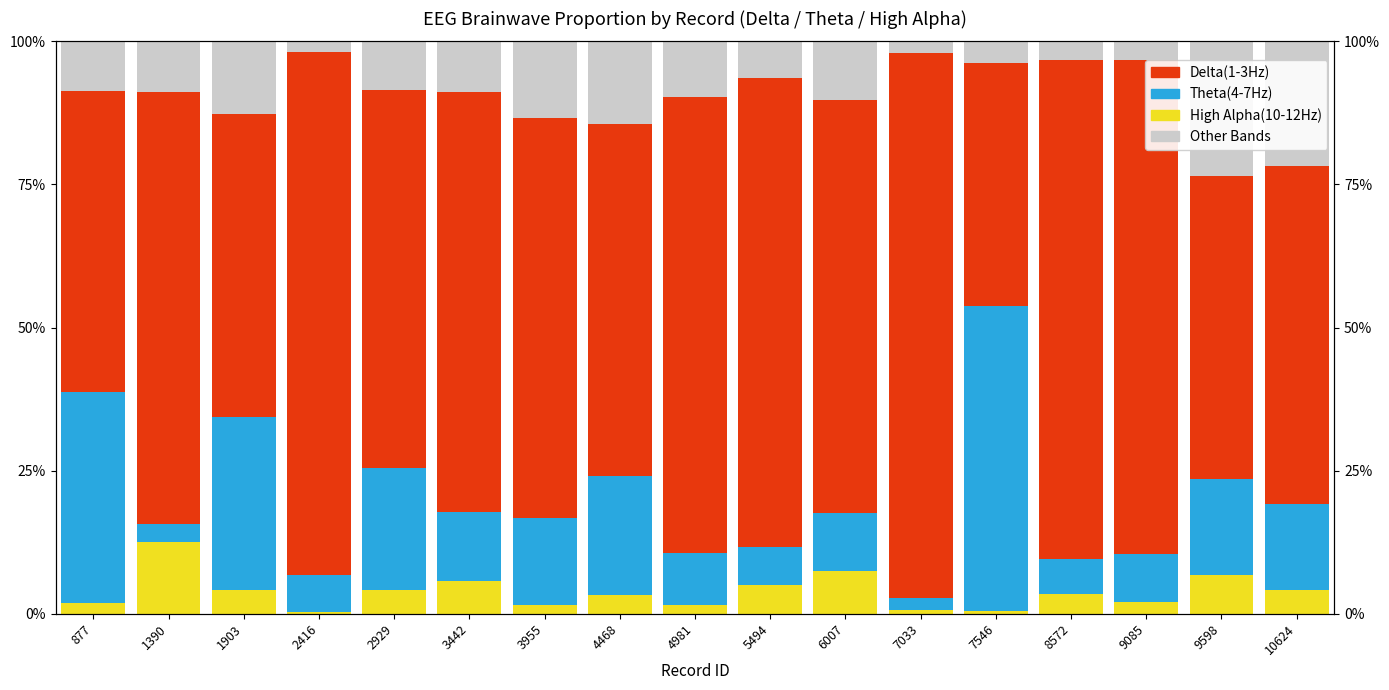

The value of Delta(1-3Hz) at 9085 is 25.8. True or false?

False